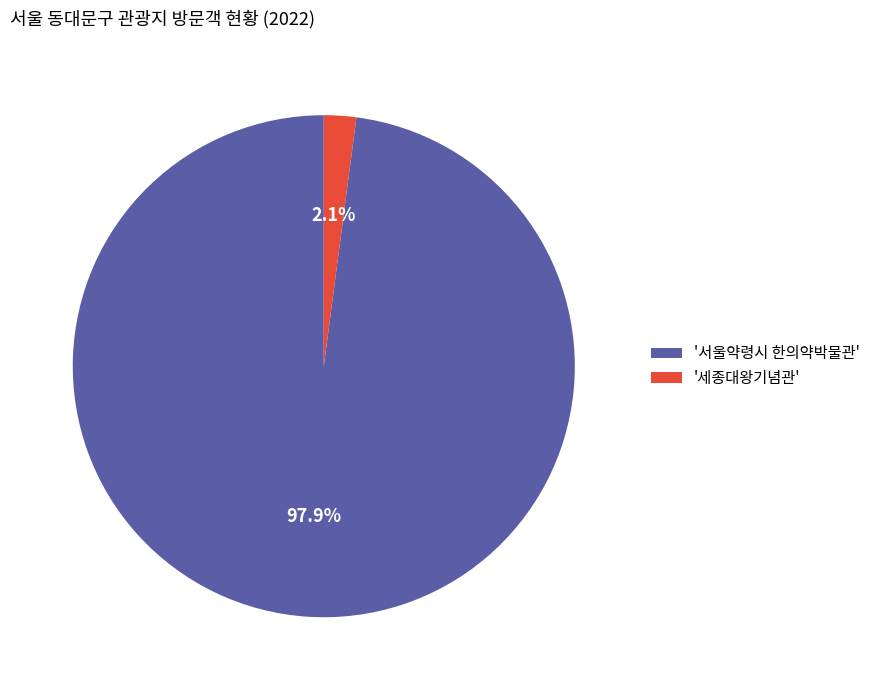

How many segments does this pie chart have?

2